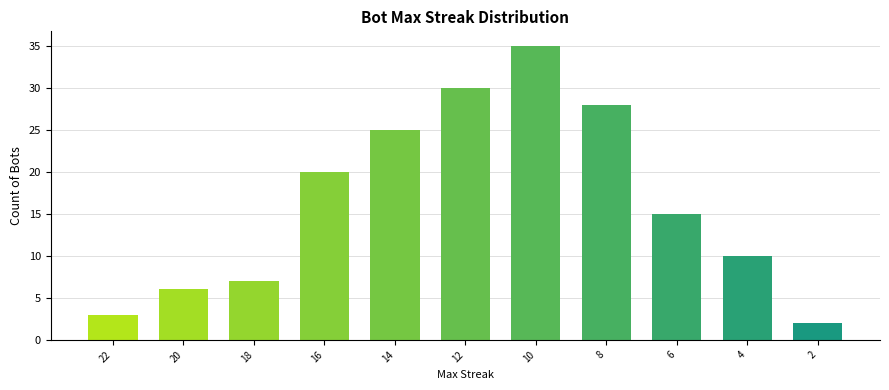

What is the difference between the second highest and minimum values?

28